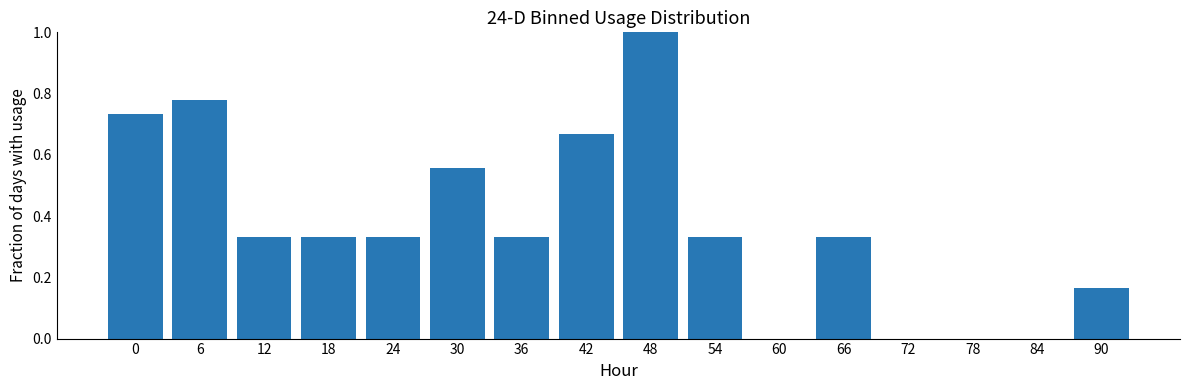

The chart shows a value of -0.4 at 72. True or false?

False